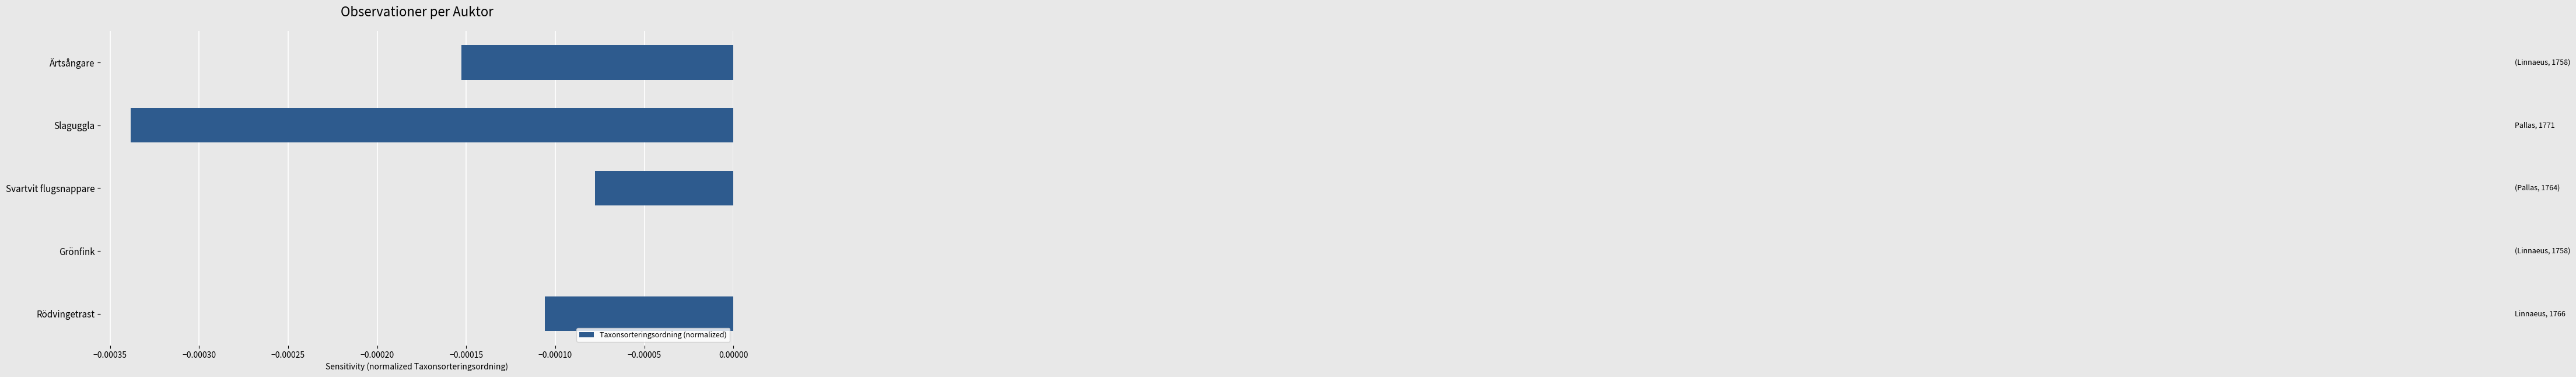

Are the bars grouped side by side (vs. stacked)?

No